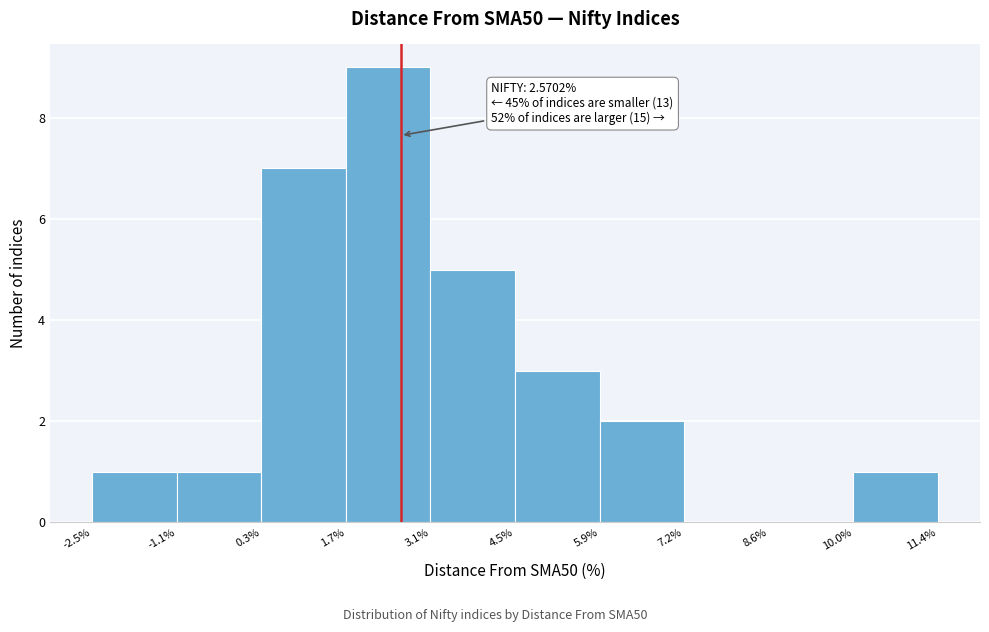

Over which range of the x-axis is the bar tallest?

1.7% to 3.1%